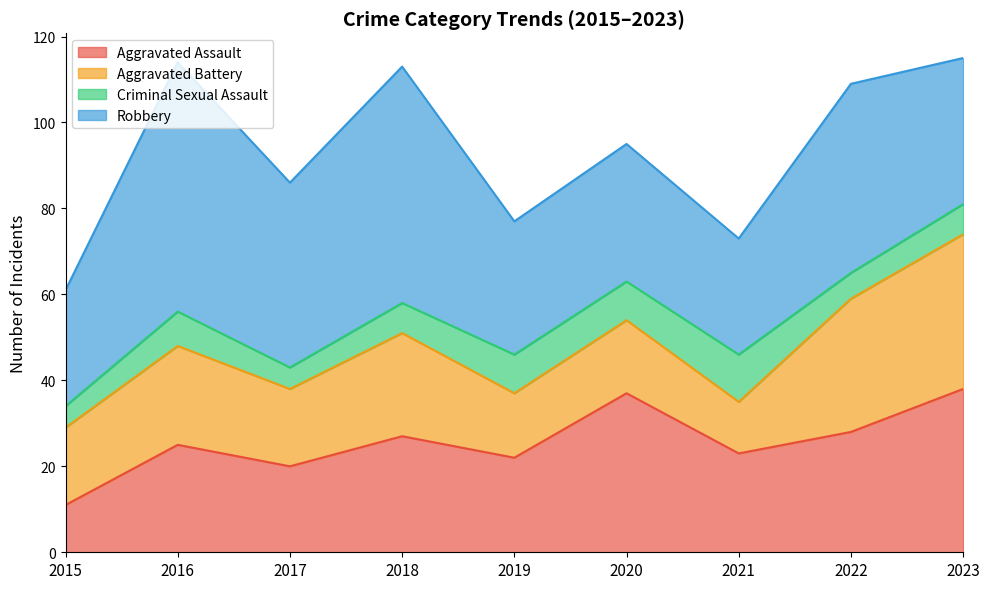

List the labels in order of Aggravated Assault value, largest first.

2023, 2020, 2022, 2018, 2016, 2021, 2019, 2017, 2015